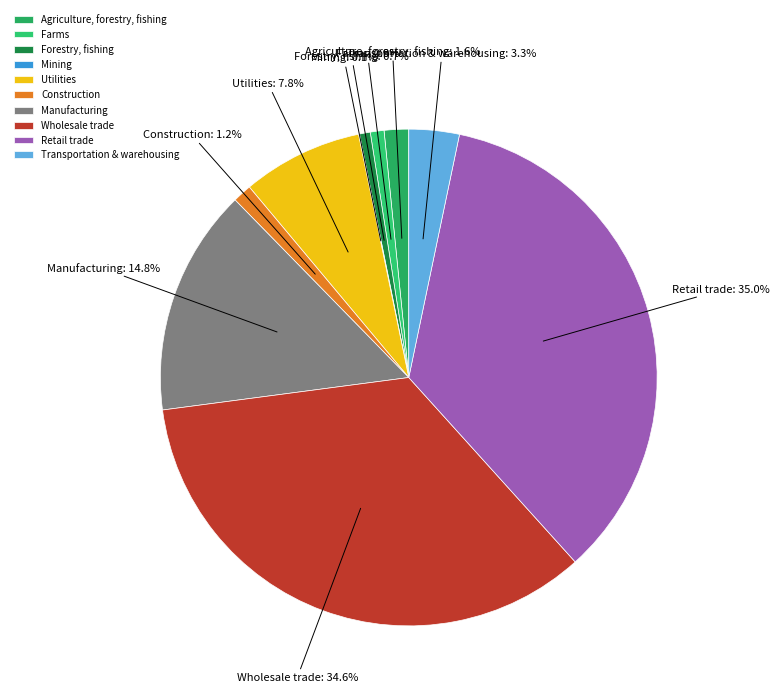

Do Farms and Wholesale trade together represent more than half of the pie?

No